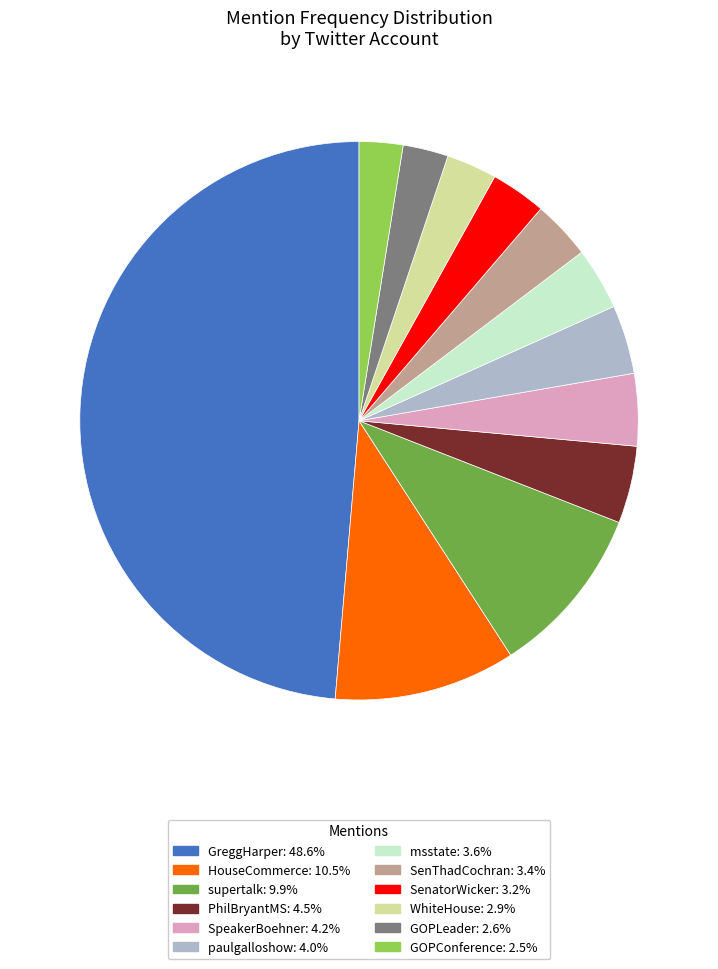

Is there a majority slice in this chart?

No